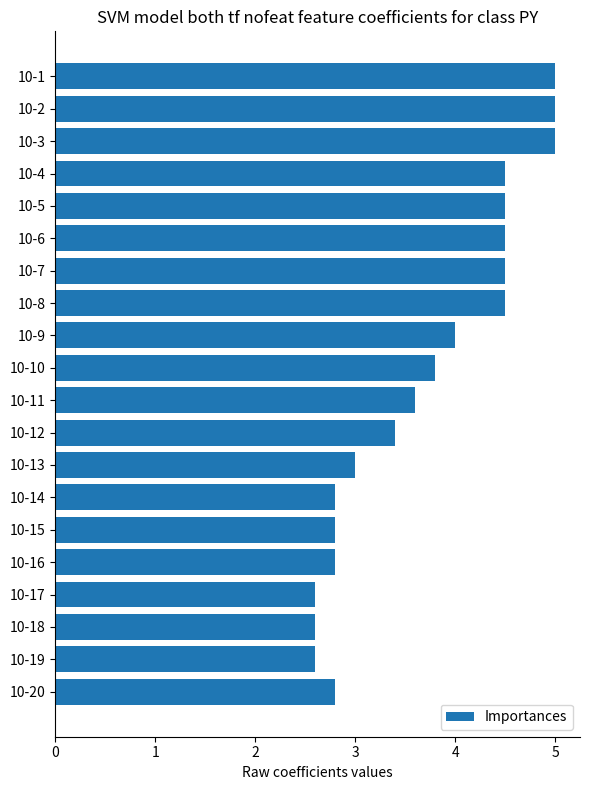

How many categories are shown in the chart?

20